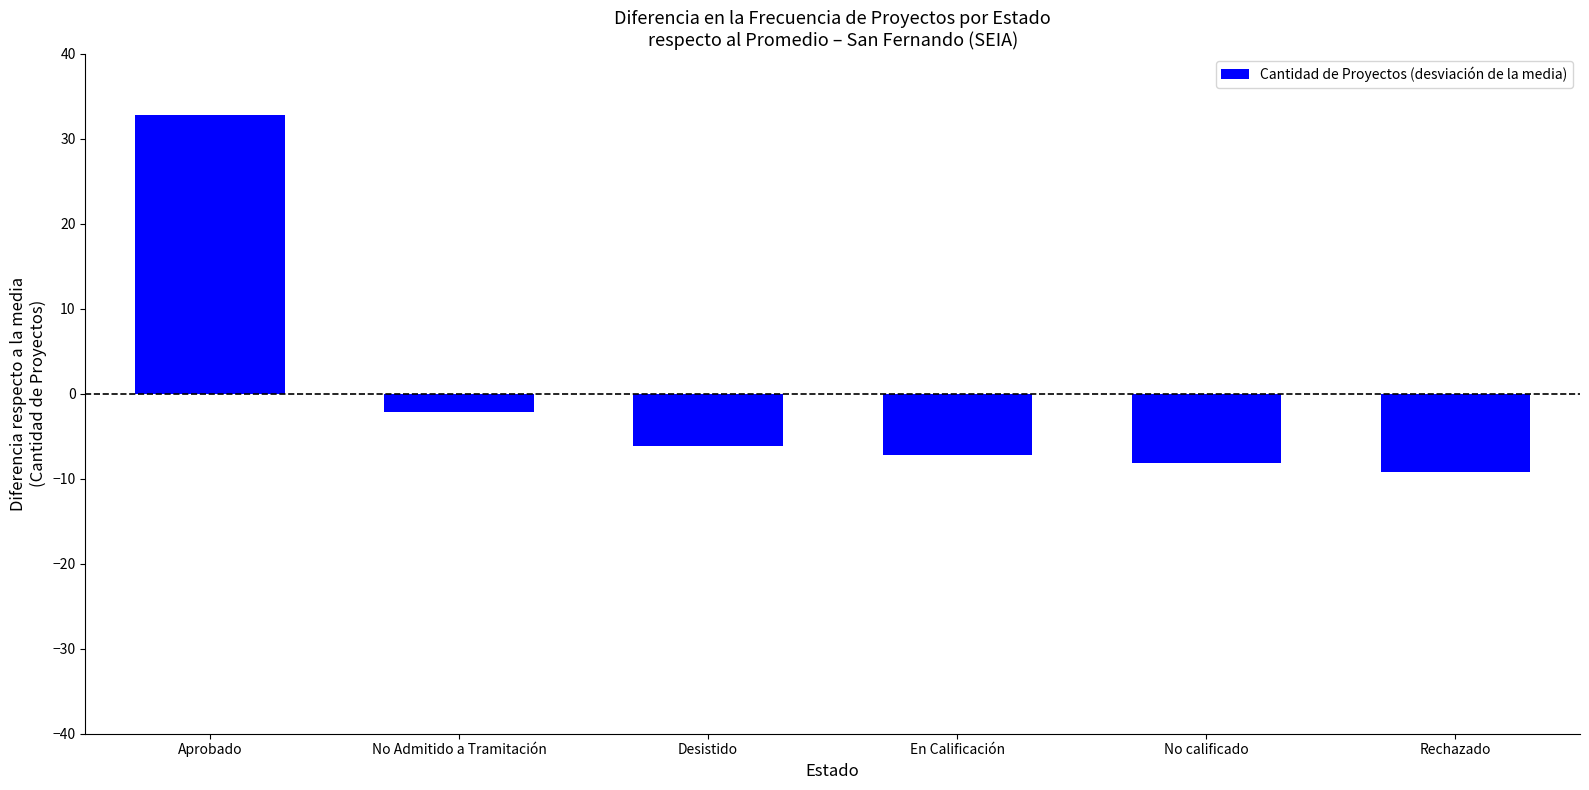

List the labels in order of value, largest first.

Aprobado, No Admitido a Tramitación, Desistido, En Calificación, No calificado, Rechazado